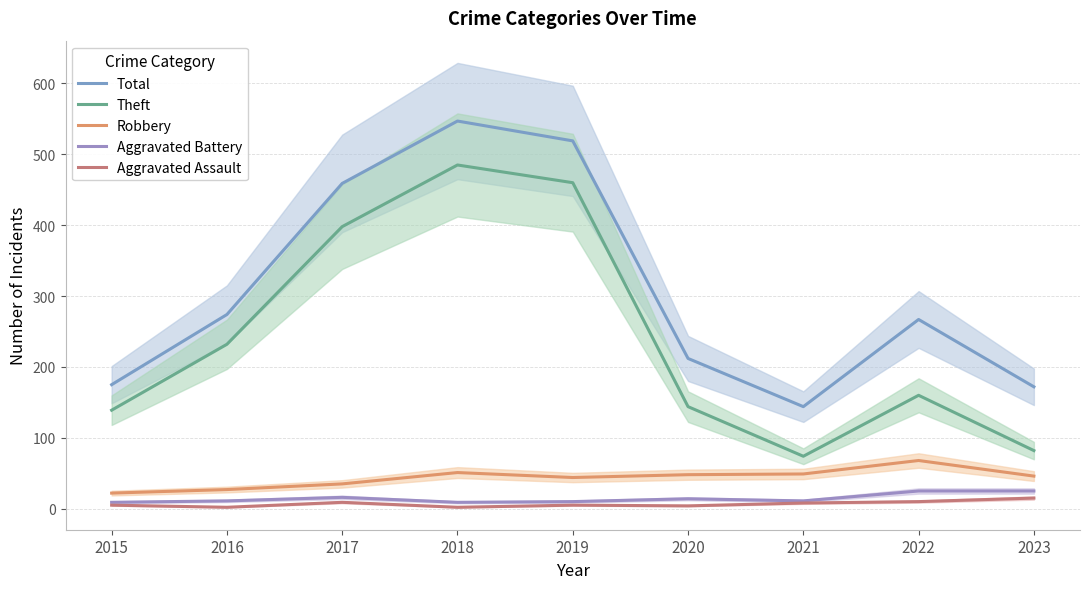

How many lines are shown in the chart?

5